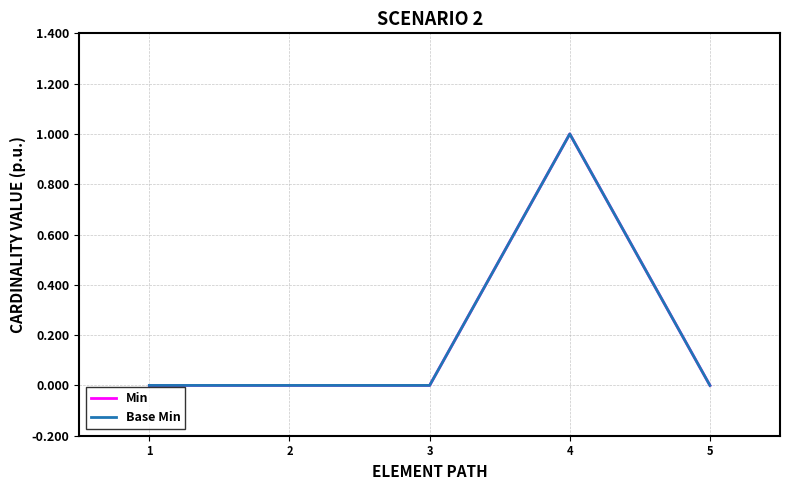

Is it true that Base Min equals 0 at 1?

True